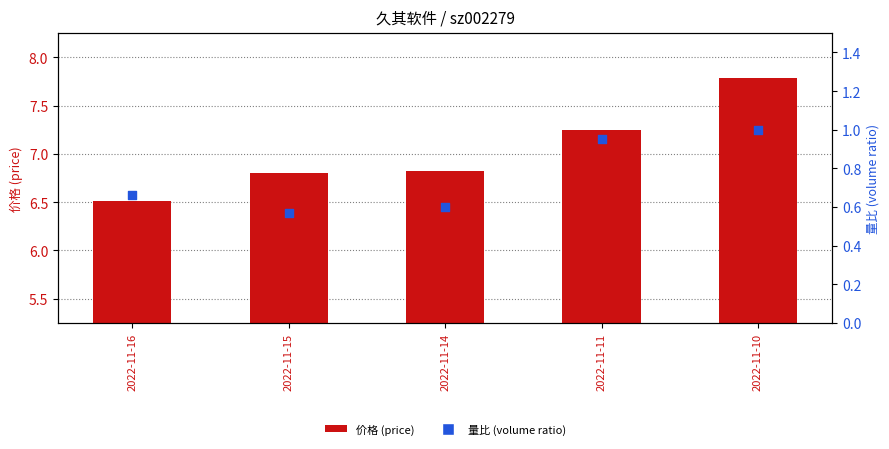

What are all the series names shown in the legend?

价格 (price), 量比 (volume ratio)